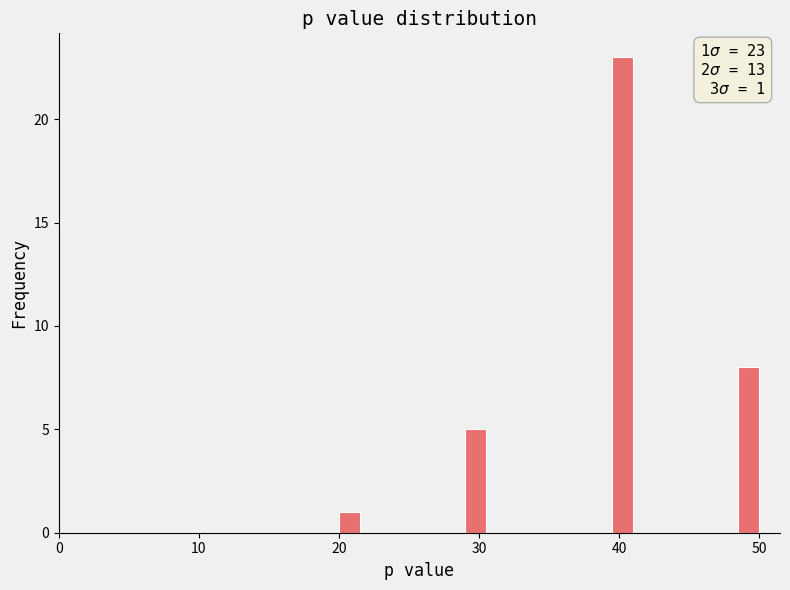

Read against the x-axis, roughly where is the centre of the tallest bar?

40